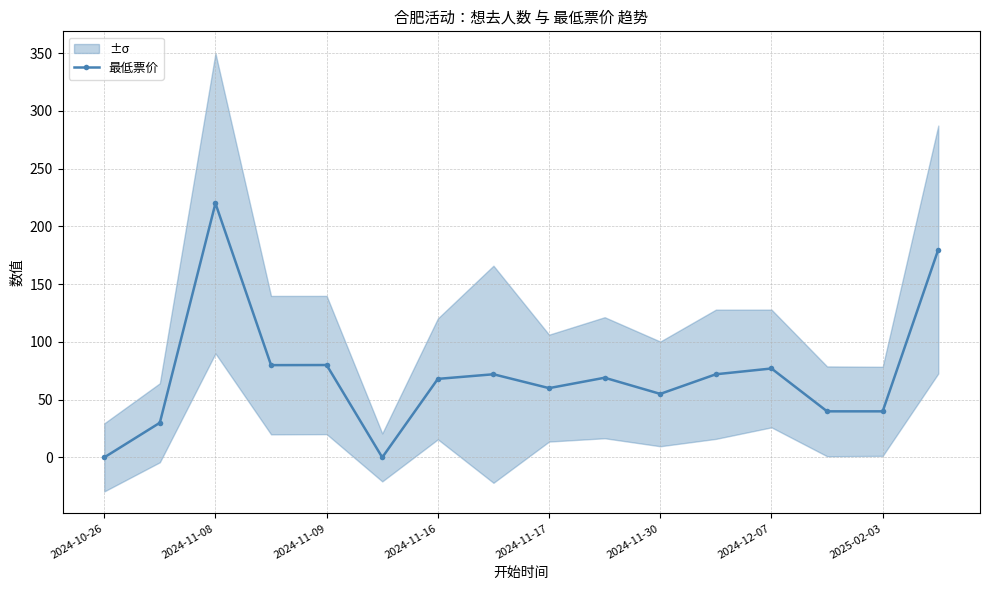

Is it true that 最低票价 equals 32.6 at 2024-11-17?

False